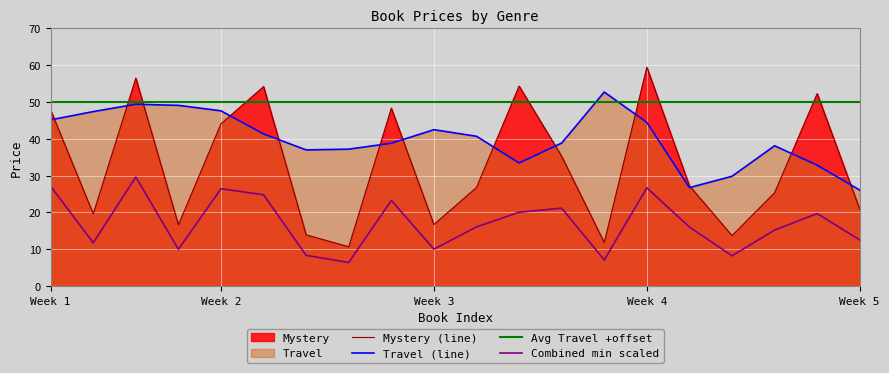

How many times do Travel (line) and Avg Travel +offset cross each other?

2